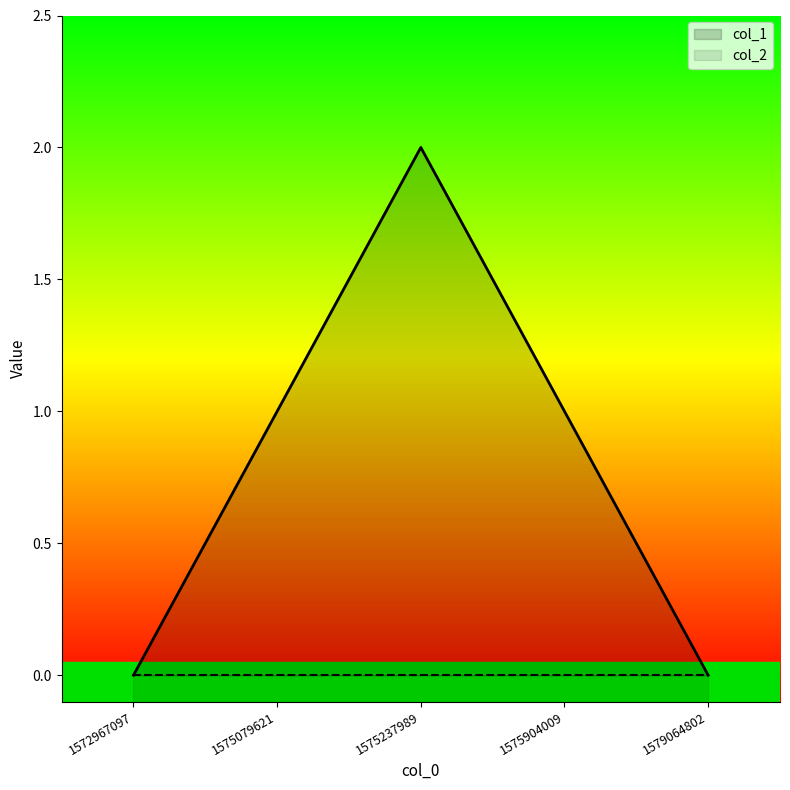

How many values are between 0 and 1?

4